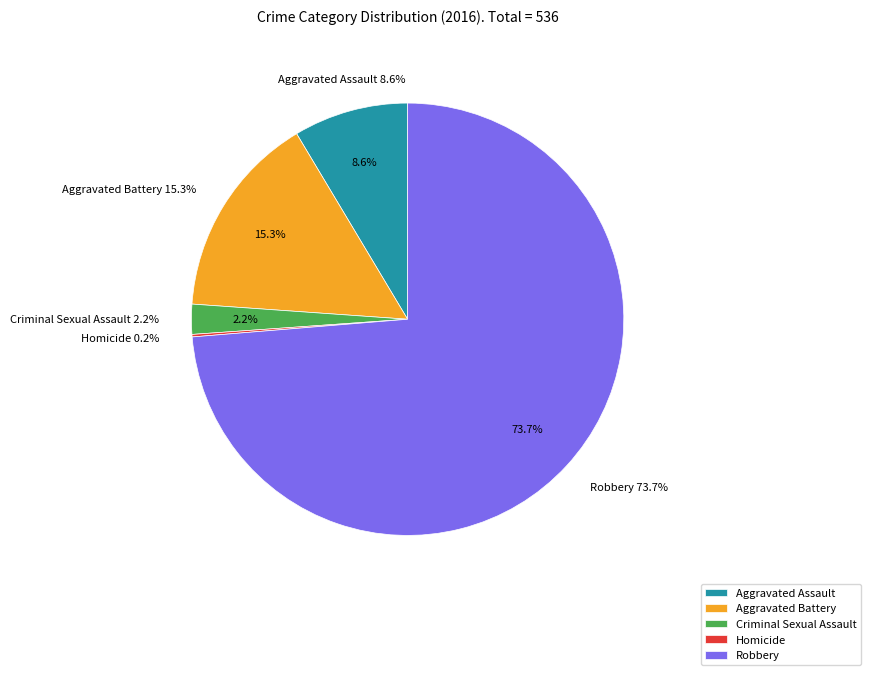

To the nearest percent, what portion does Aggravated Assault represent?

9%